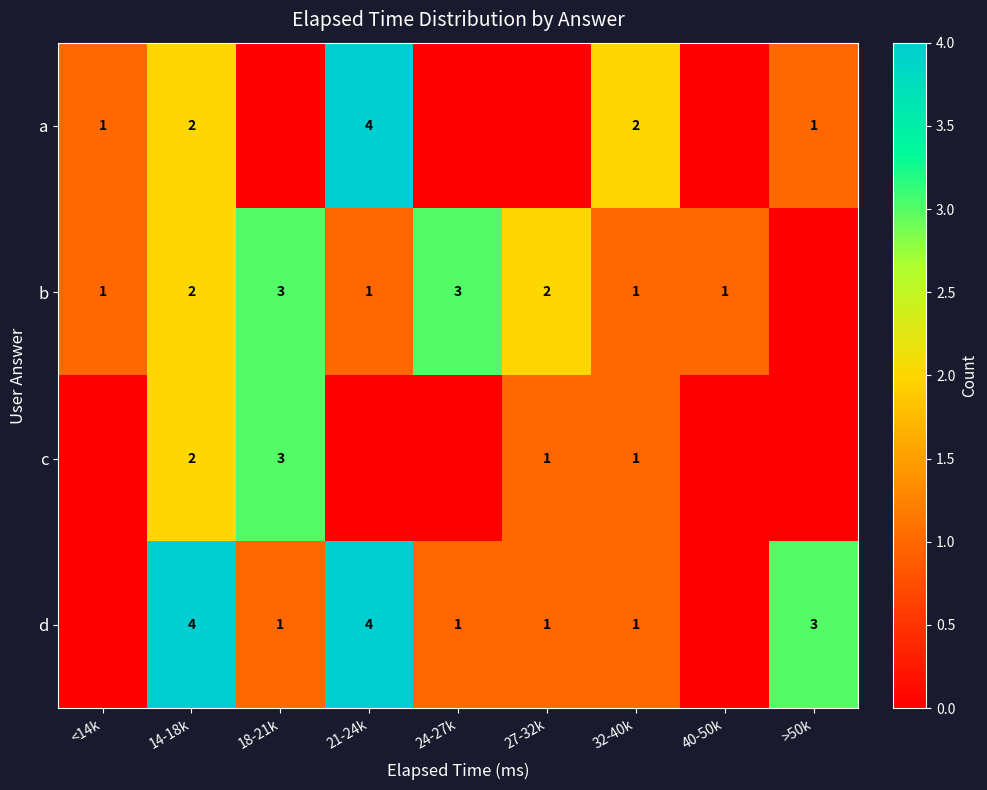

Is the value of c at 18-21k greater than the value of b at 14-18k?

Yes